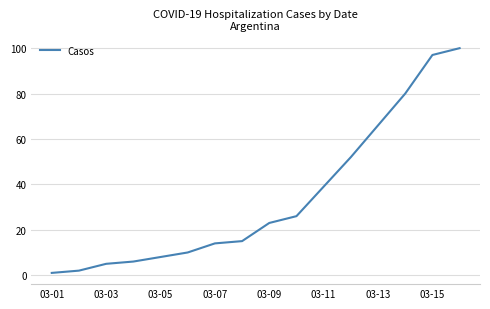

What is the greatest value displayed?

100